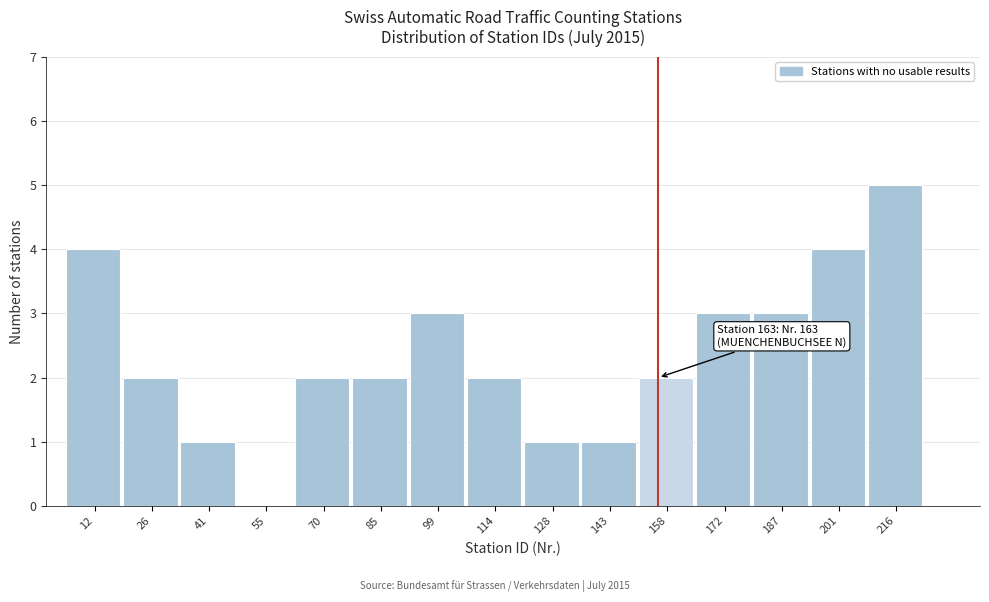

Reading left to right, extract all data points from this chart.

12=4	26=2	41=1	55=0	70=2	85=2	99=3	114=2	128=1	143=1	158=2	172=3	187=3	201=4	216=5